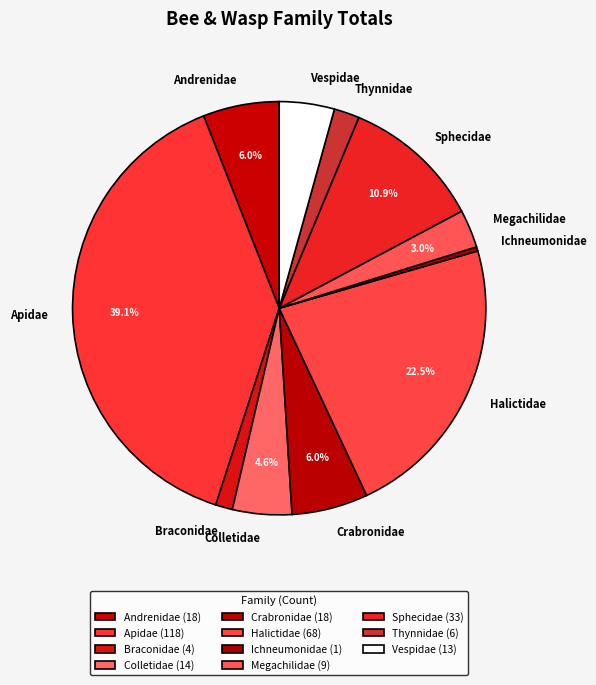

What is the largest slice in the pie chart?

Apidae